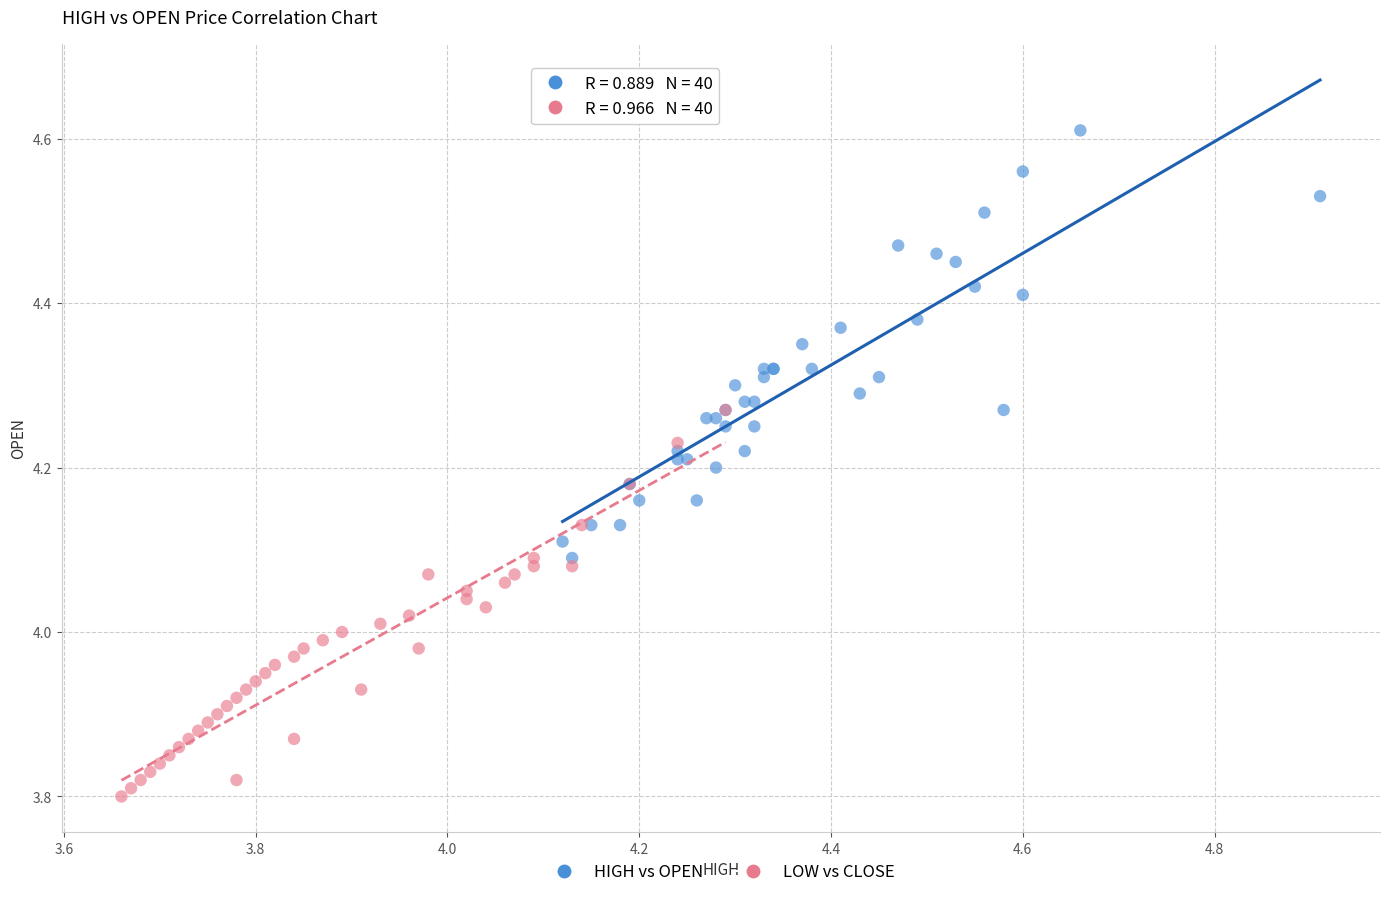

Which series has the widest spread of Y values?

HIGH vs OPEN